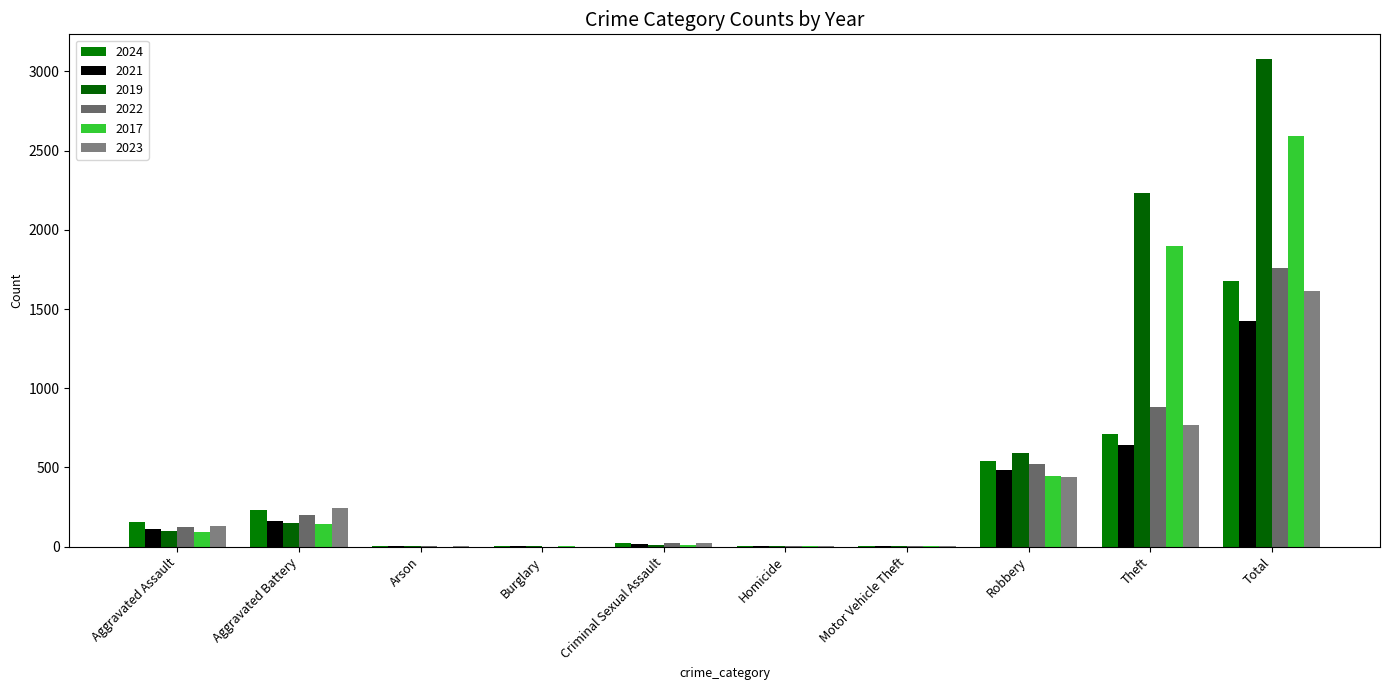

Reading right to left, transcribe all the data shown in this chart.

2024: 1674	712	543	3	4	24	2	1	232	153
2021: 1423	642	484	2	5	14	1	2	163	110
2019: 3080	2230	591	1	2	8	1	1	148	98
2022: 1761	880	521	2	6	24	0	5	202	121
2017: 2592	1896	446	2	1	8	2	0	142	95
2023: 1613	767	440	6	2	22	0	2	244	130